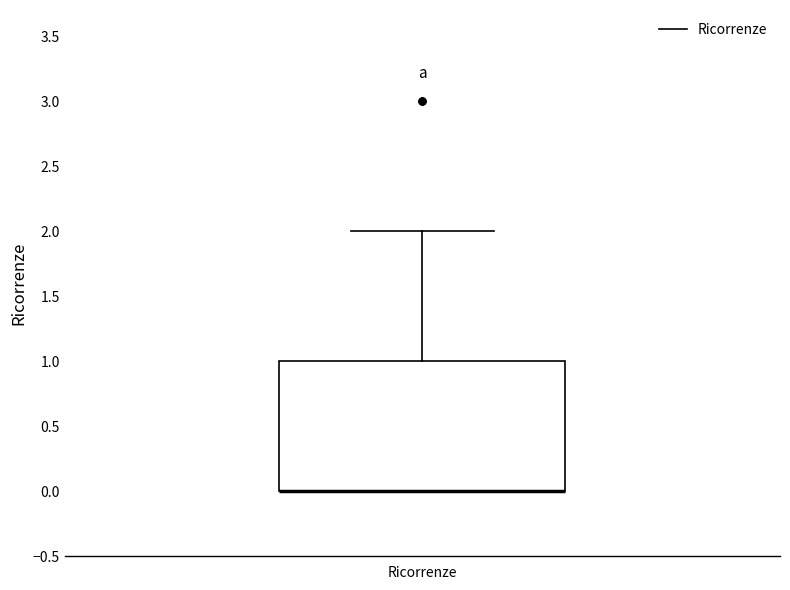

Read this box plot against the y-axis: the position of the median line, the range covered by the box, and the ends of both whiskers. The values are not printed on the chart, so give them approximately, as read against the axis.

median 0 (drawn on the box's lower edge), box 0 to 1, whiskers 0 to 2